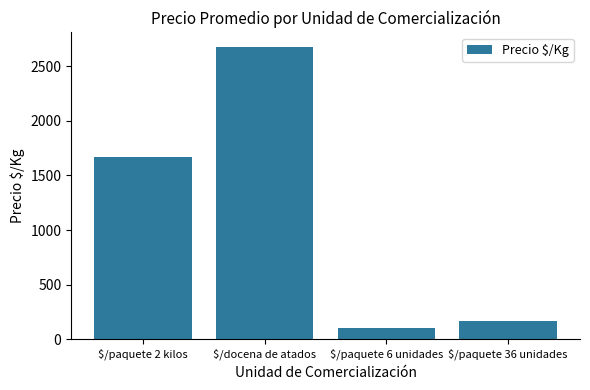

What is the approximate value at $/paquete 6 unidades?

105.9